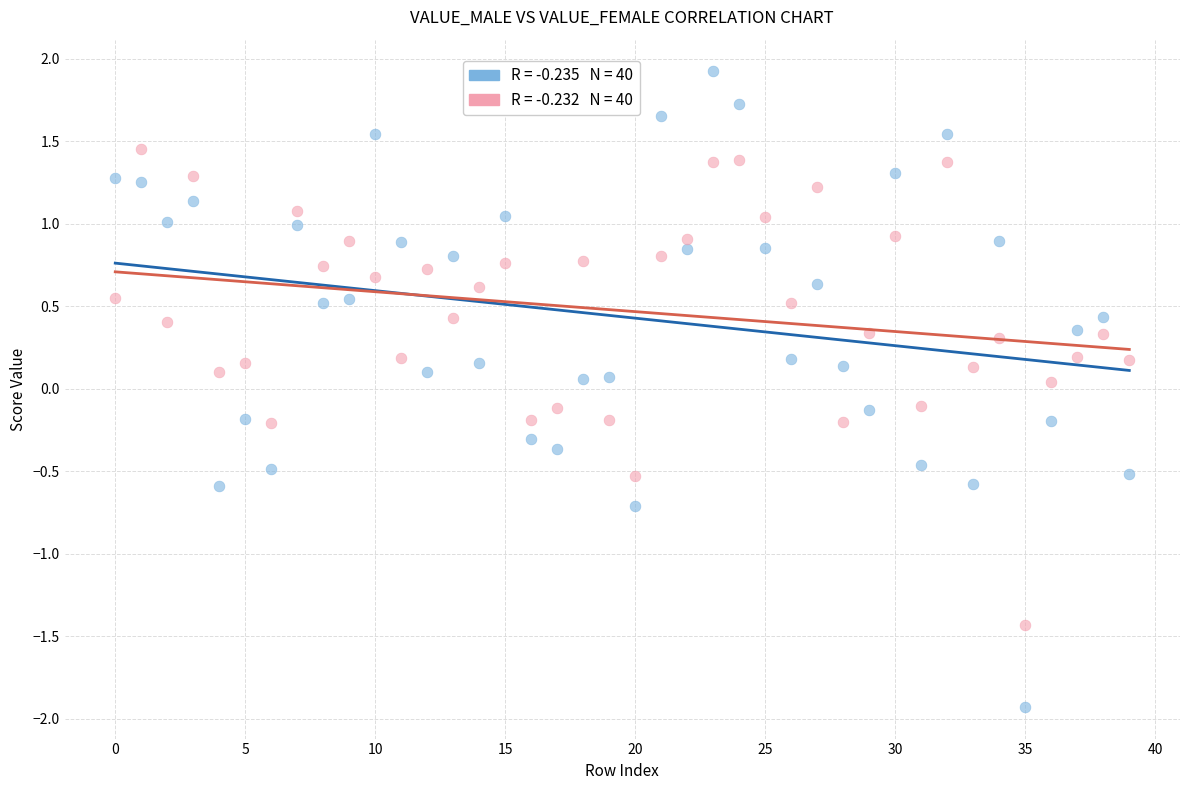

Across all data points, what is the range of Y values (max minus min)?

3.9